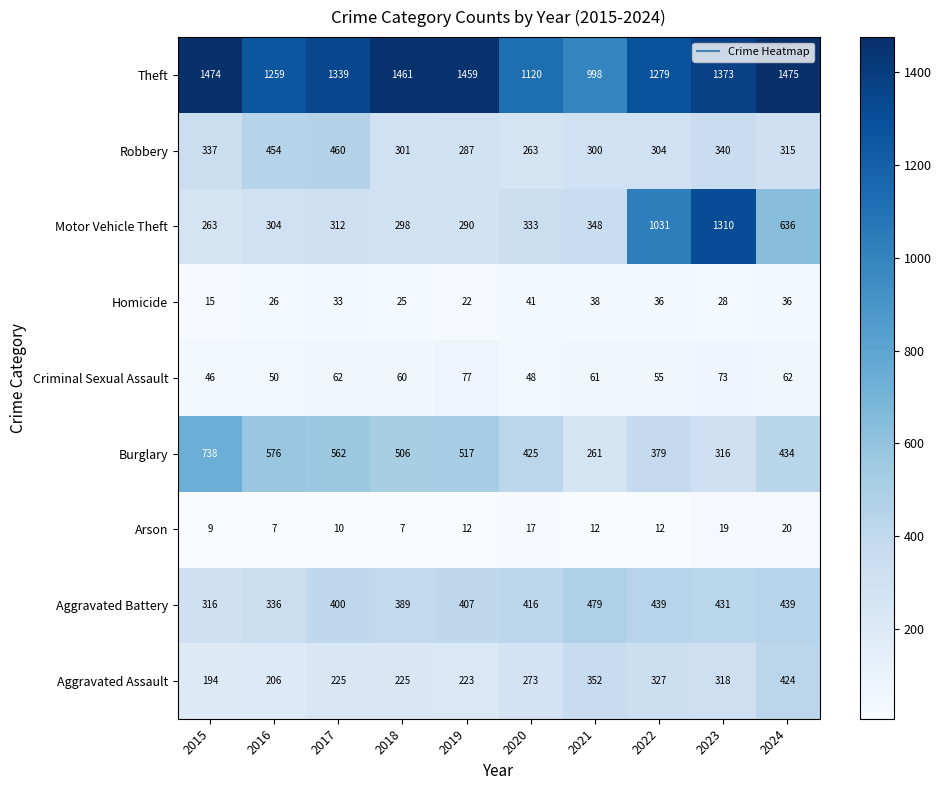

What is the approximate value of Robbery at 2024, to the nearest 50?

300